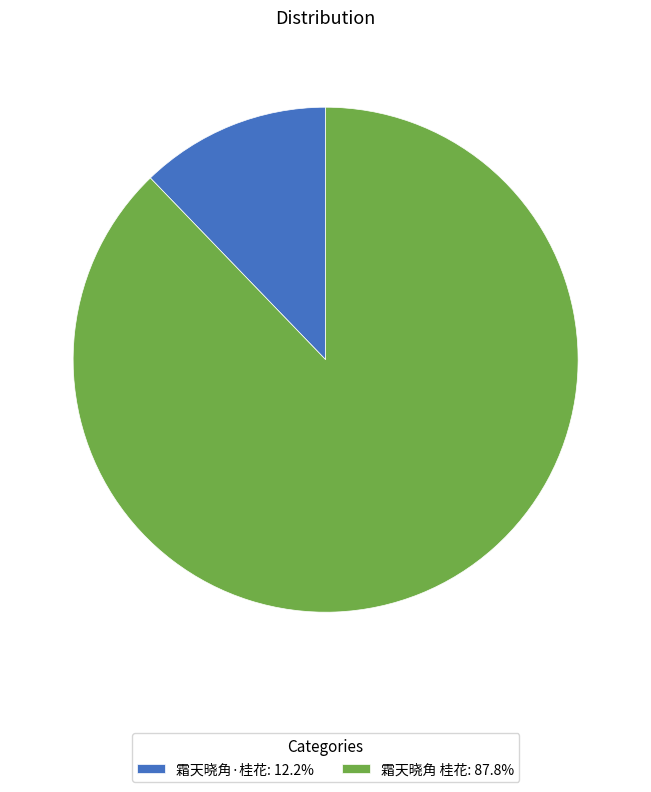

Which slice is the largest?

霜天晓角 桂花